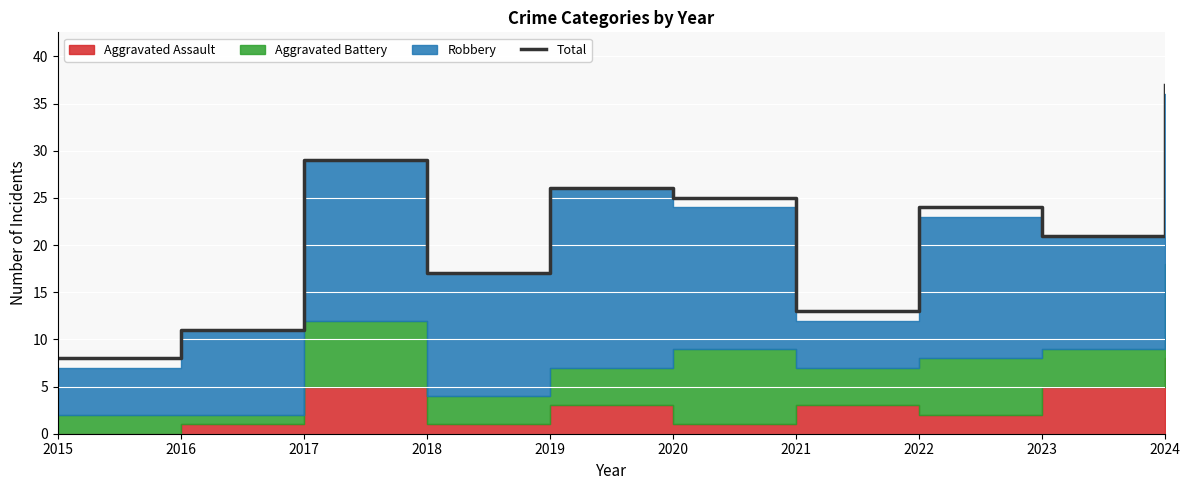

The chart shows a value of 17 at 2016. True or false?

False